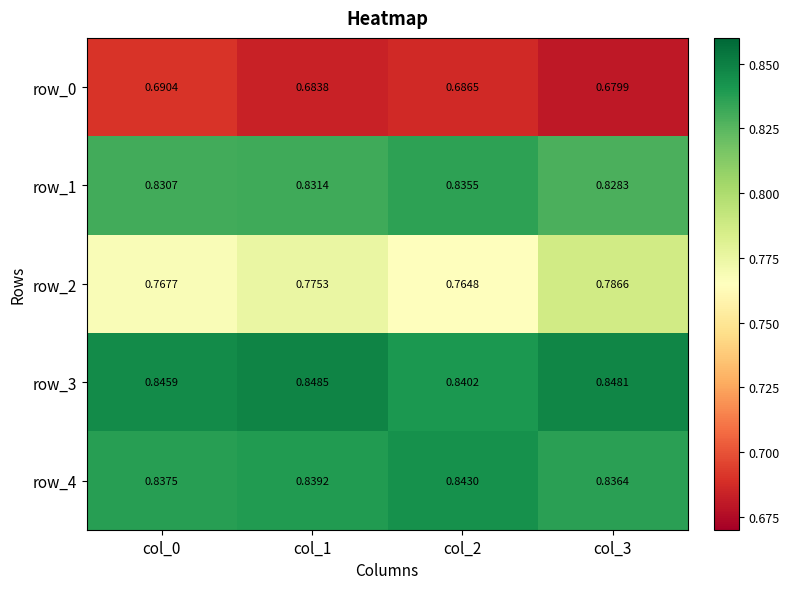

List the series in order of their peak value, lowest first.

row_0, row_2, row_1, row_4, row_3